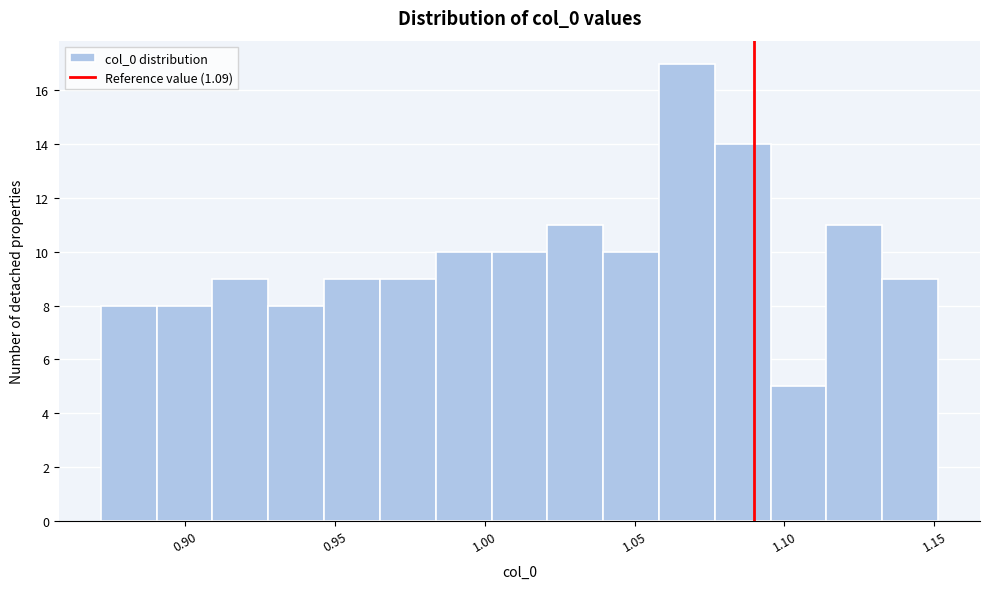

Read against the x-axis, roughly where is the centre of the tallest bar?

1.065